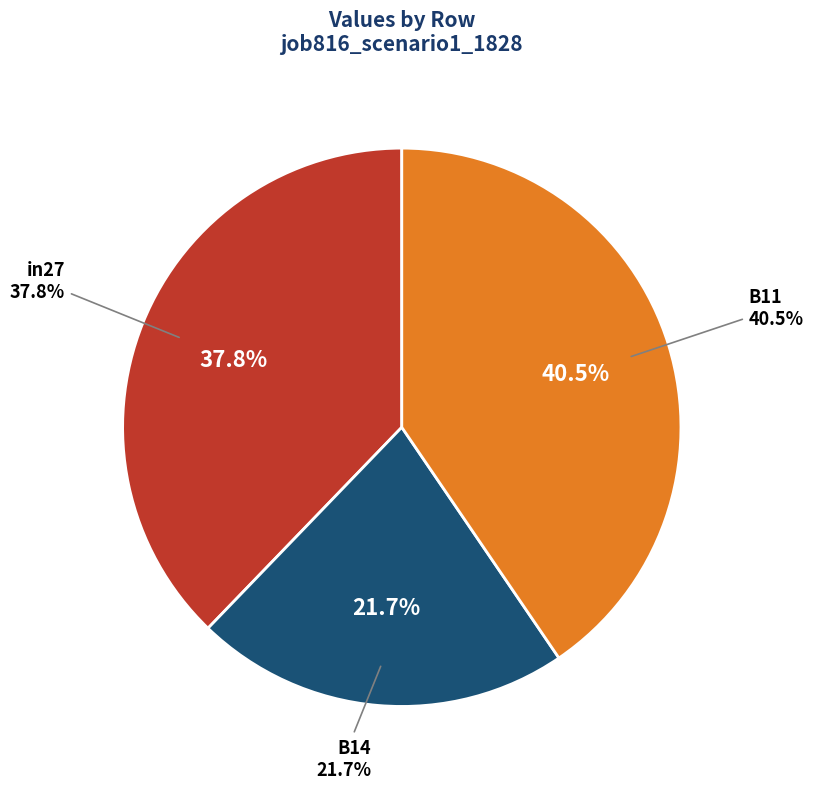

The B11 slice represents 54% of the pie. True or false?

False